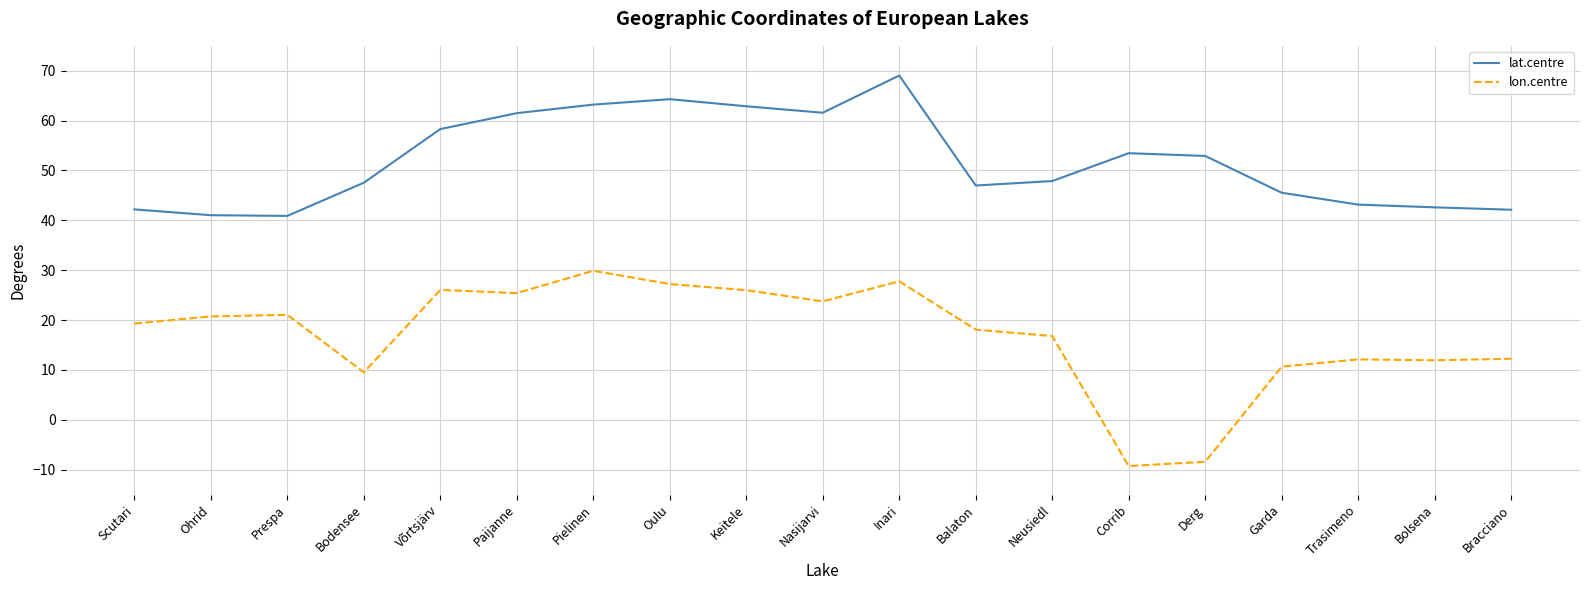

At Bodensee, list the series in order from largest to smallest.

lat.centre, lon.centre